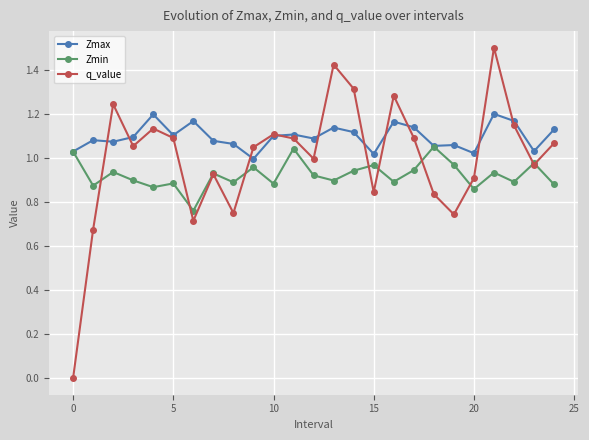

Does the chart display data point markers on the line(s)?

Yes